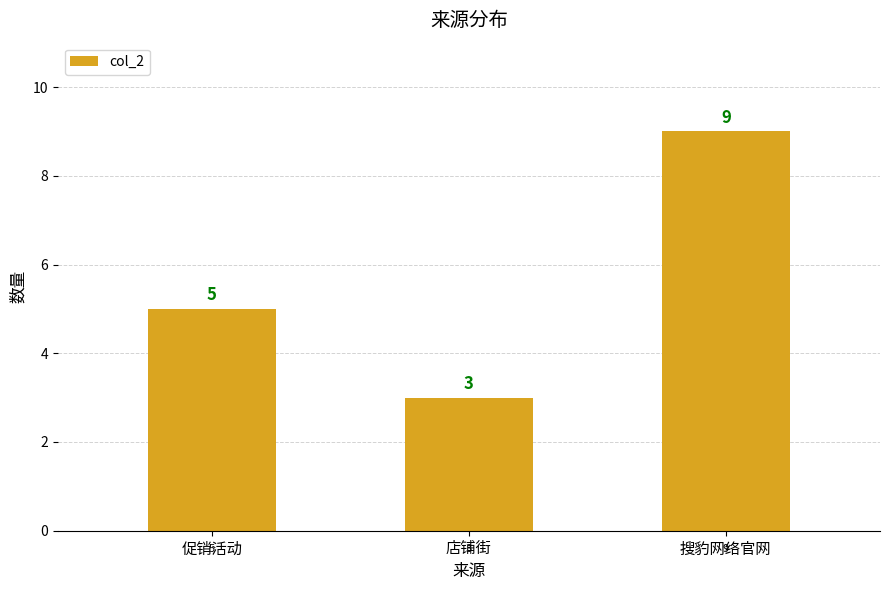

How many data points are less than 5?

1